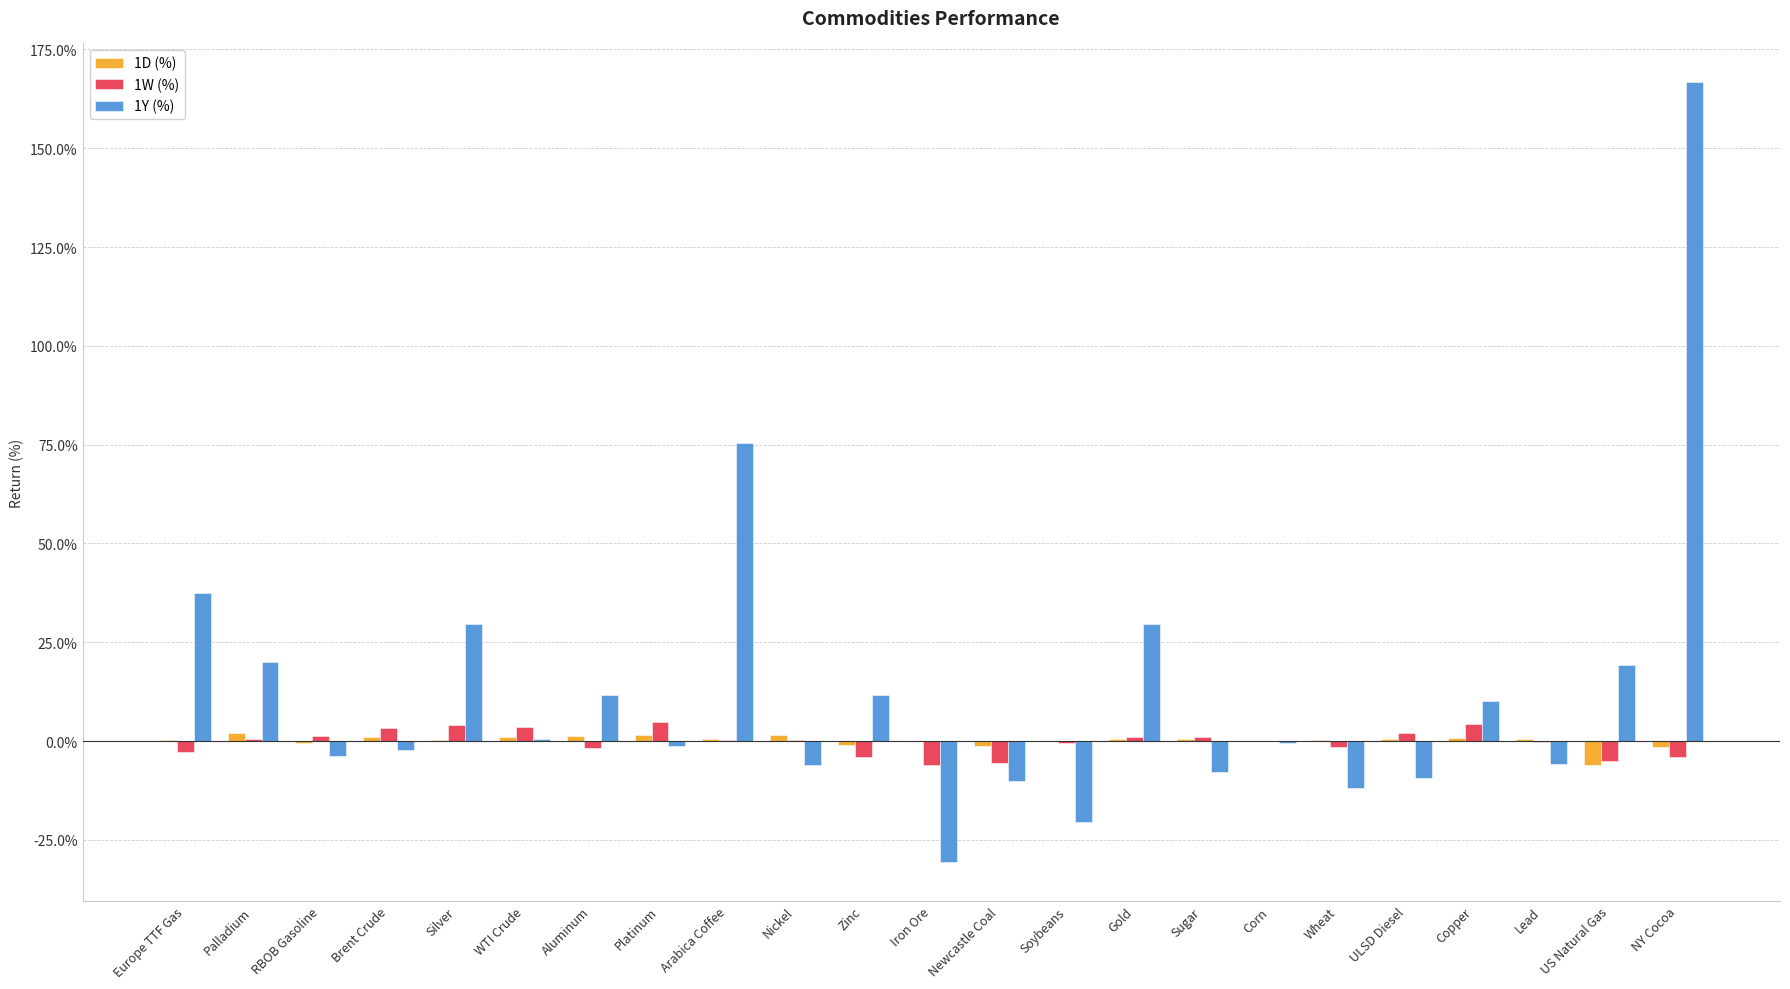

At which category is the sum across all series the highest?

NY Cocoa